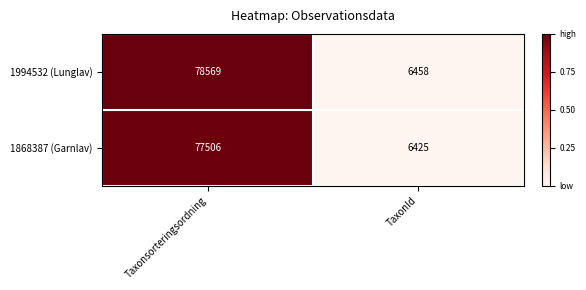

Which series has the largest range (max minus min)?

1994532 (Lunglav)